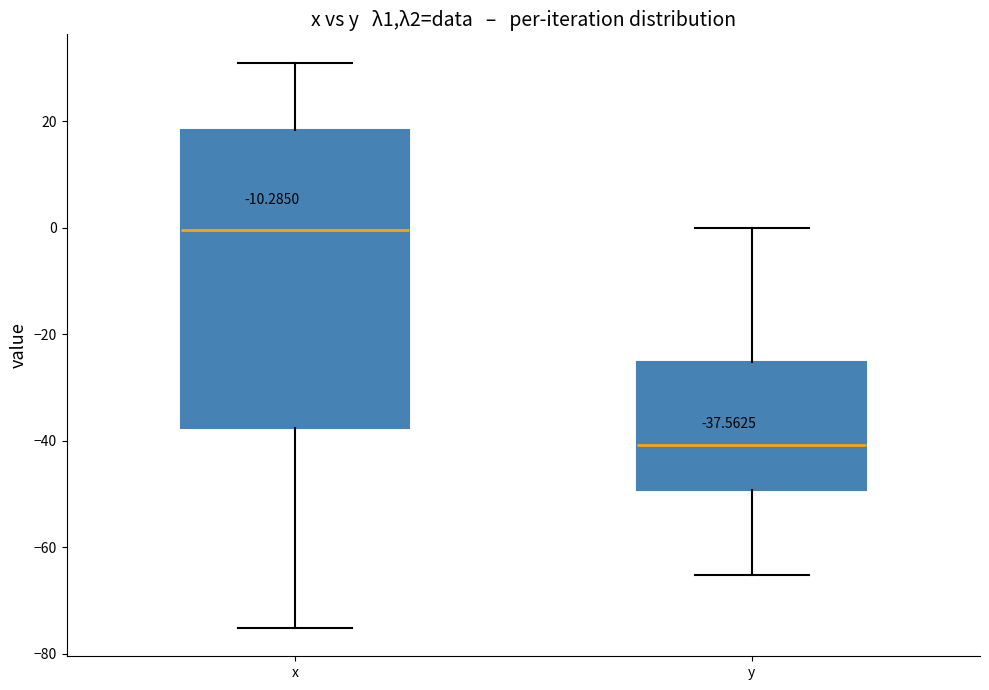

Which box is the tallest, from its lower edge to its upper edge?

x